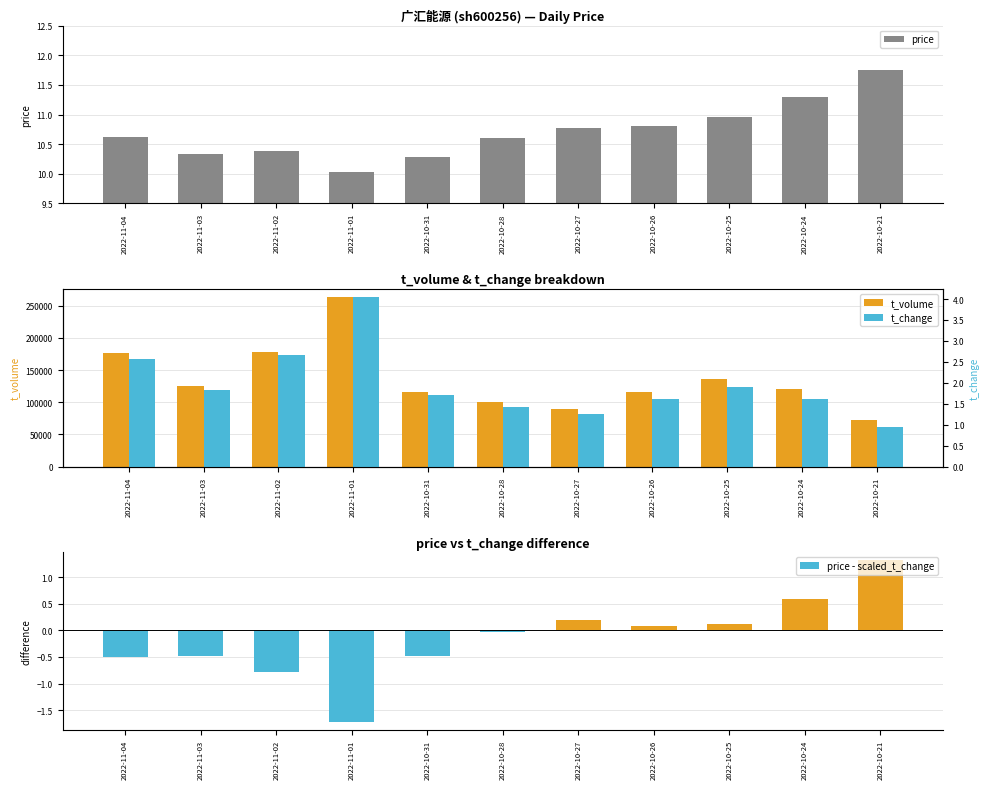

What is the difference between the highest and lowest values at 2022-11-03?

125533.5